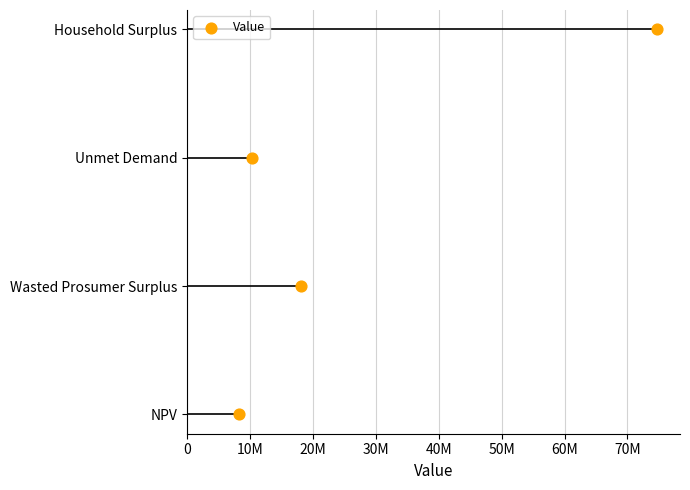

What is the change in value from 0 to 10M?

+1